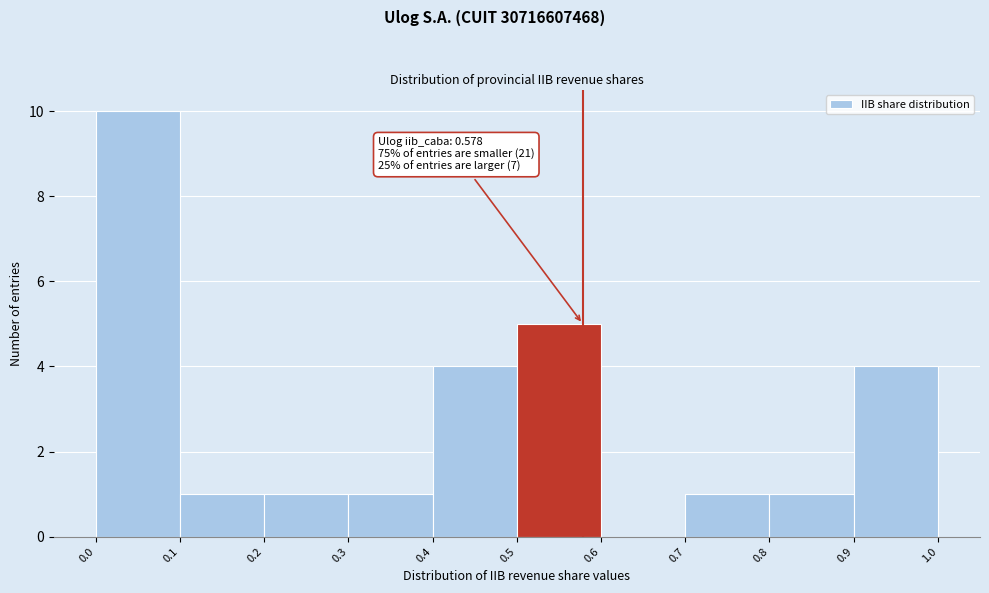

Which range on the x-axis has the tallest bar?

0.0 to 0.1